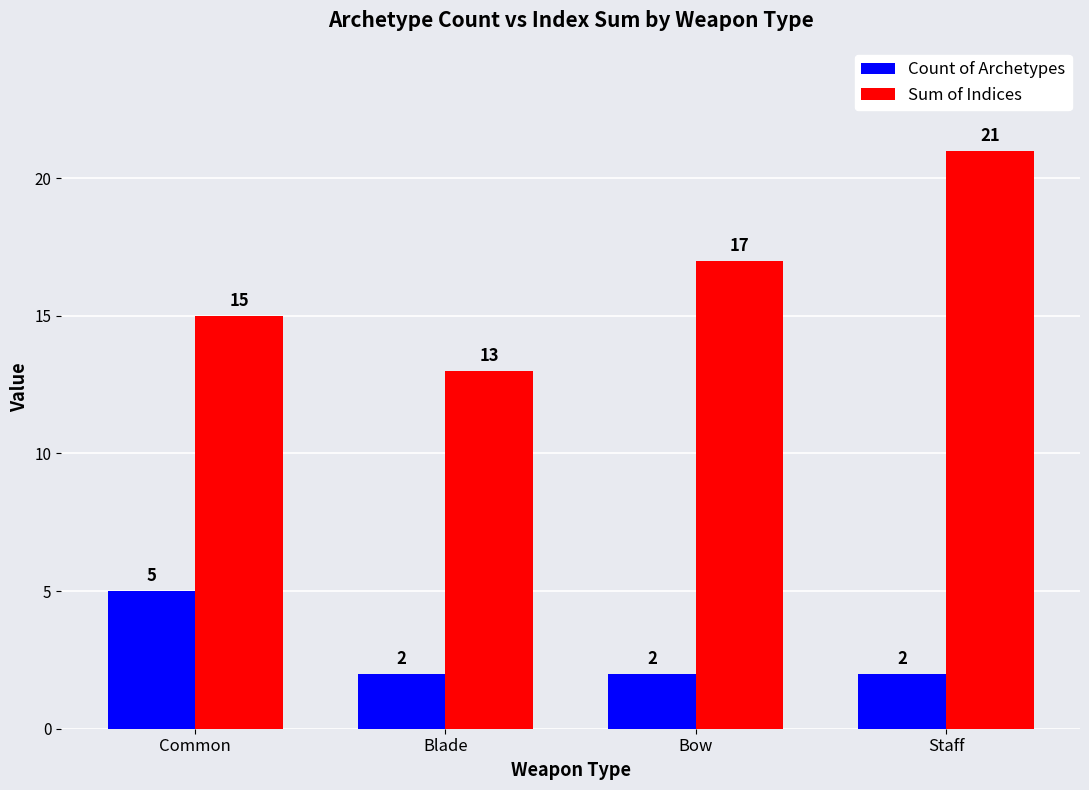

What is the approximate value of Count of Archetypes at Staff?

2